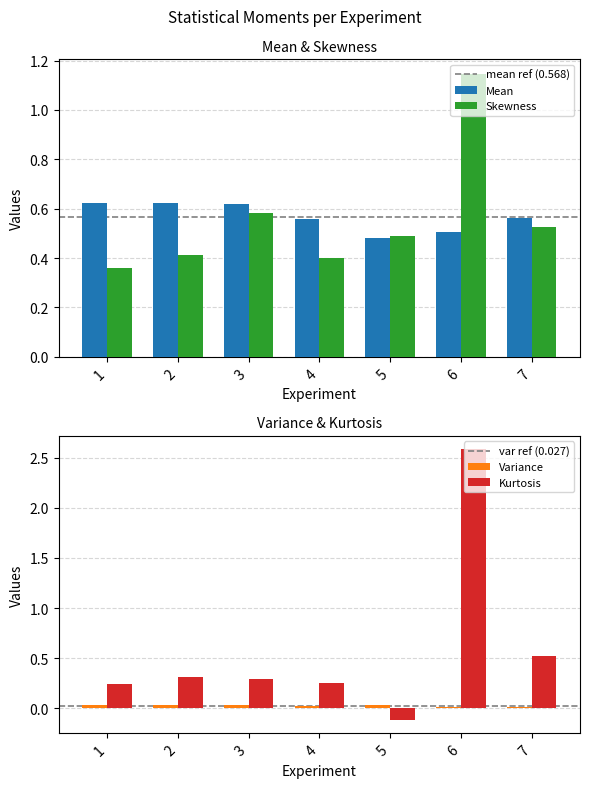

What is the value of the Kurtosis bar at the 4th from the left?

0.3